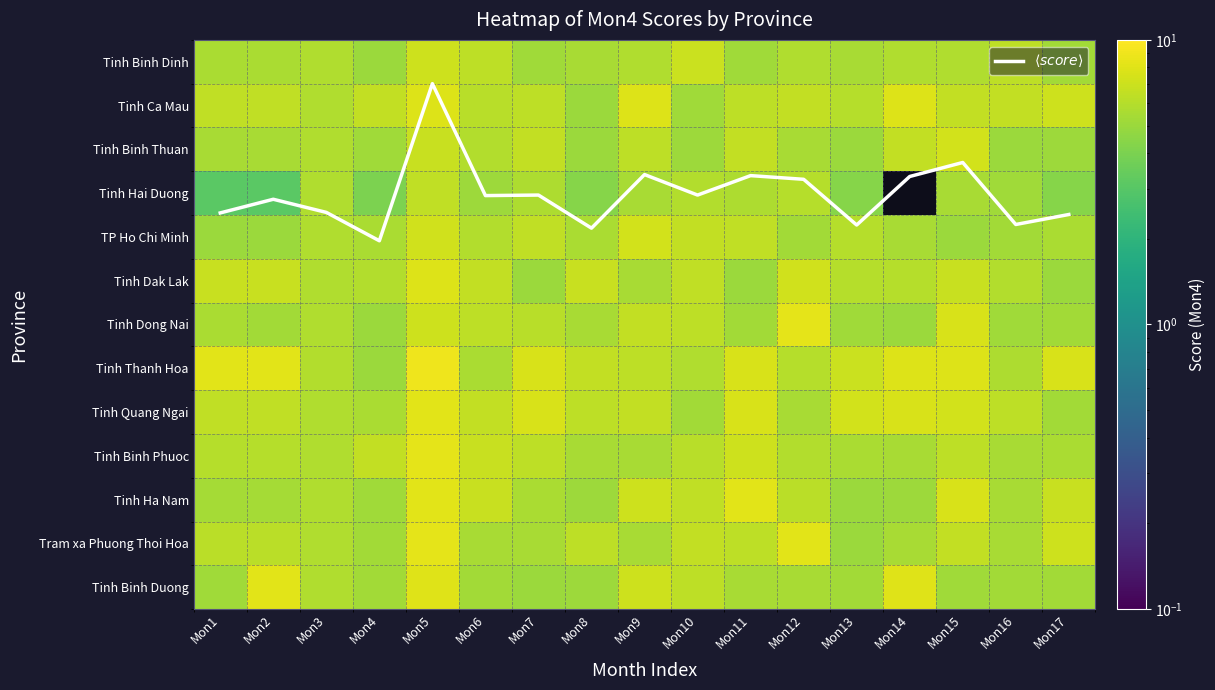

What is the sum of the Tinh Quang Ngai values at Mon3 and Mon9?

12.3